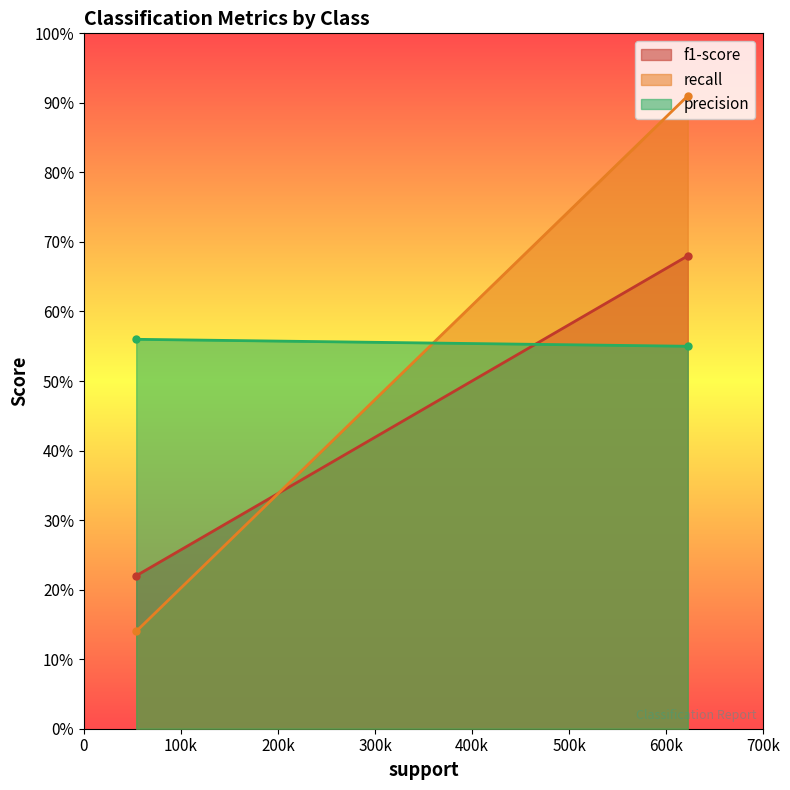

Which series has the widest spread of values?

recall